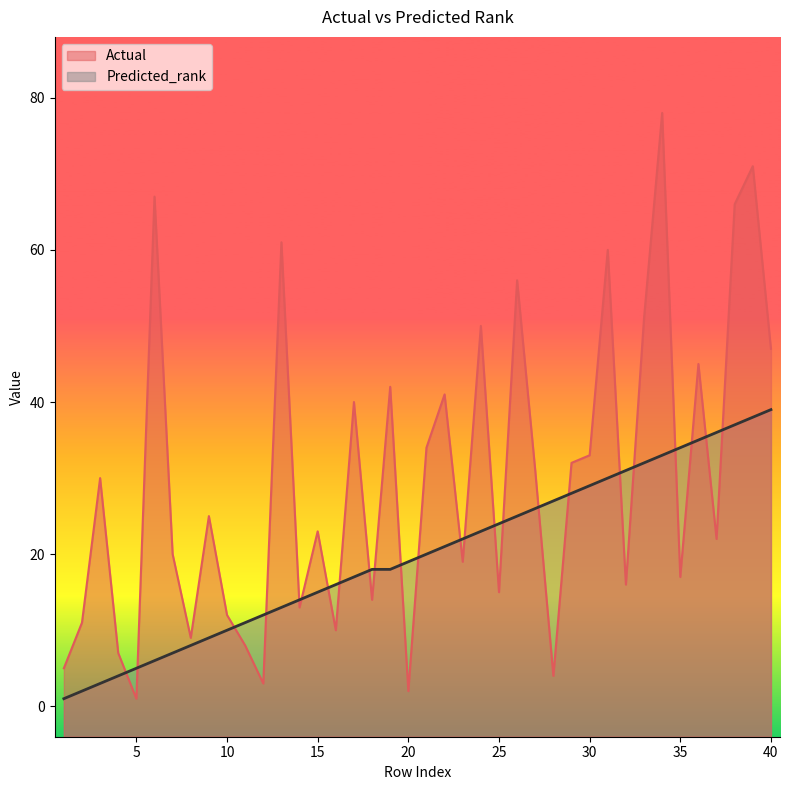

At which category is the sum across all series the highest?

34